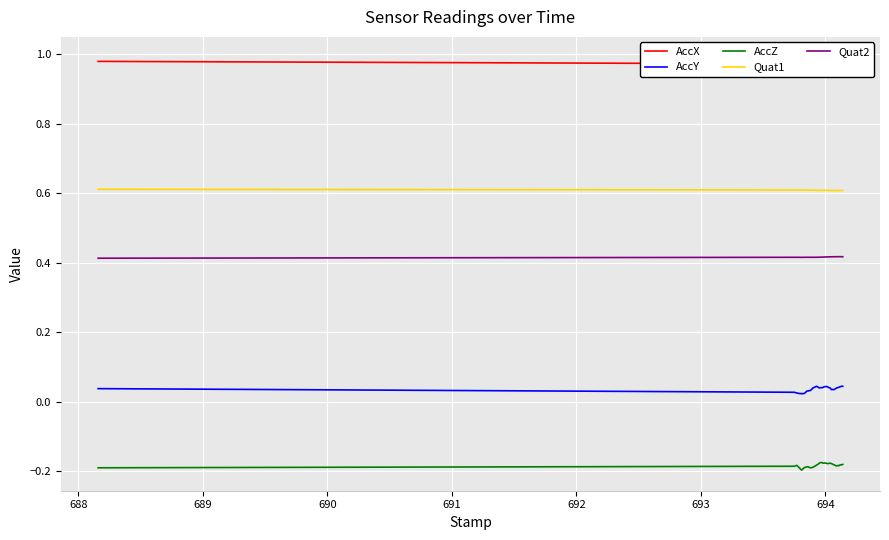

True or false: AccZ and Quat1 cross at least once.

False